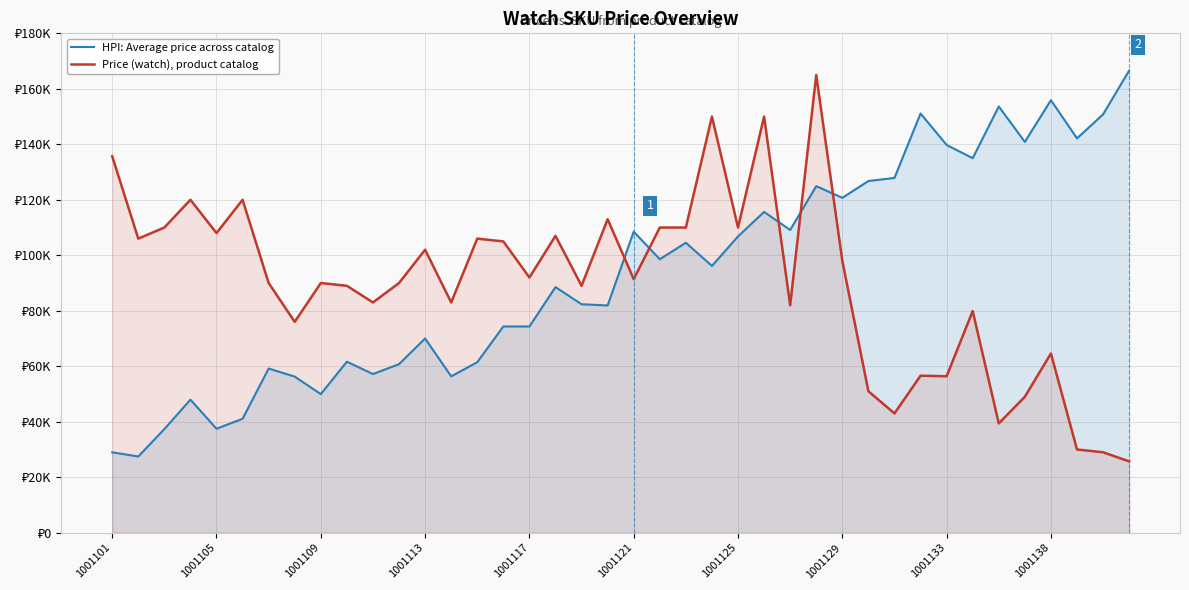

Reading left to right, list all the values displayed in this chart.

HPI: Average price across catalog: 28973.7	27483.6	37361.0	47953.5	37485.7	41075.6	59172.2	56267.7	49962.2	61648.2	57190.1	60761.3	70012.6	56360.4	61457.1	74347.9	74333.2	88539.6	82351.2	81906.7	108520.1	98578.4	104514.6	96166.1	106798.8	115631.0	109125.4	124928.7	120707.7	126769.0	127878.7	151100.3	139763.8	134999.9	153631.6	140874.3	155901.7	142143.2	150784.8	166574.9
Price (watch), product catalog: 135700.0	106000.0	110000.0	120000.0	108000.0	120000.0	90000.0	76000.0	90000.0	89000.0	83000.0	90000.0	102000.0	83000.0	106000.0	105000.0	92000.0	107000.0	89000.0	113000.0	91400.0	110000.0	110000.0	150000.0	110000.0	150000.0	82000.0	165000.0	98000.0	51000.0	43000.0	56600.0	56400.0	79900.0	39400.0	49000.0	64600.0	30000.0	29000.0	25700.0